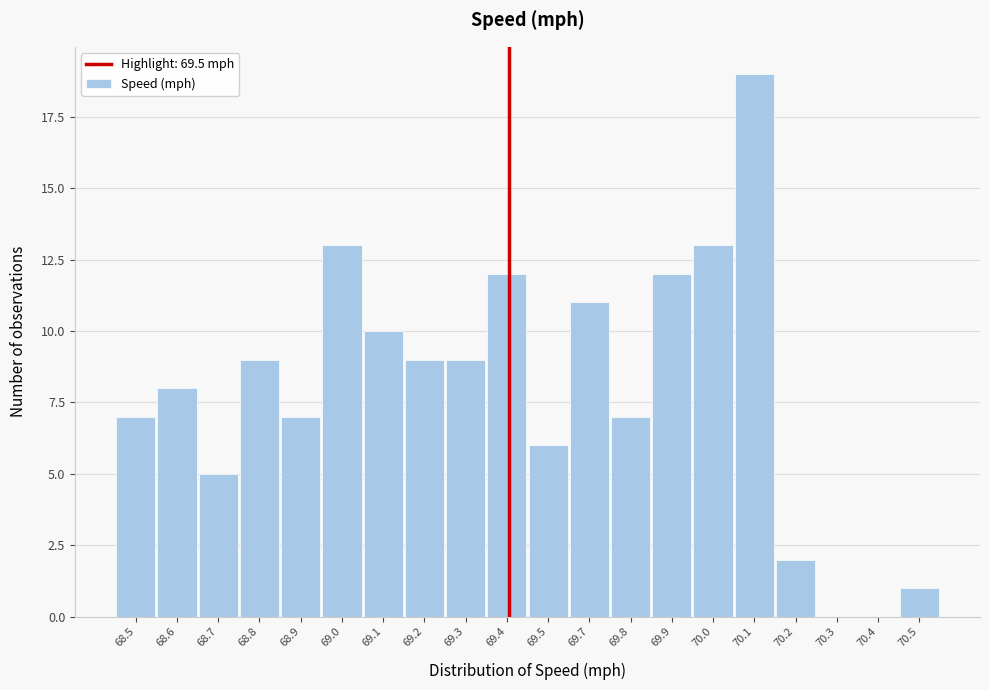

Reading right to left, transcribe all the data shown in this chart.

70.5=1	70.4=0	70.3=0	70.2=2	70.1=19	70.0=13	69.9=12	69.8=7	69.7=11	69.5=6	69.4=12	69.3=9	69.2=9	69.1=10	69.0=13	68.9=7	68.8=9	68.7=5	68.6=8	68.5=7